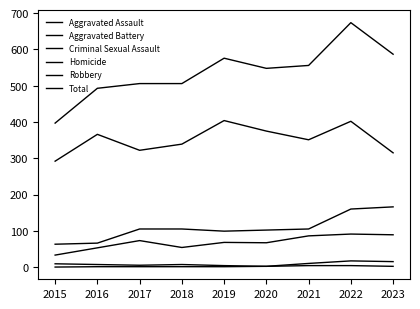

True or false: Aggravated Assault and Homicide intersect in this chart.

False